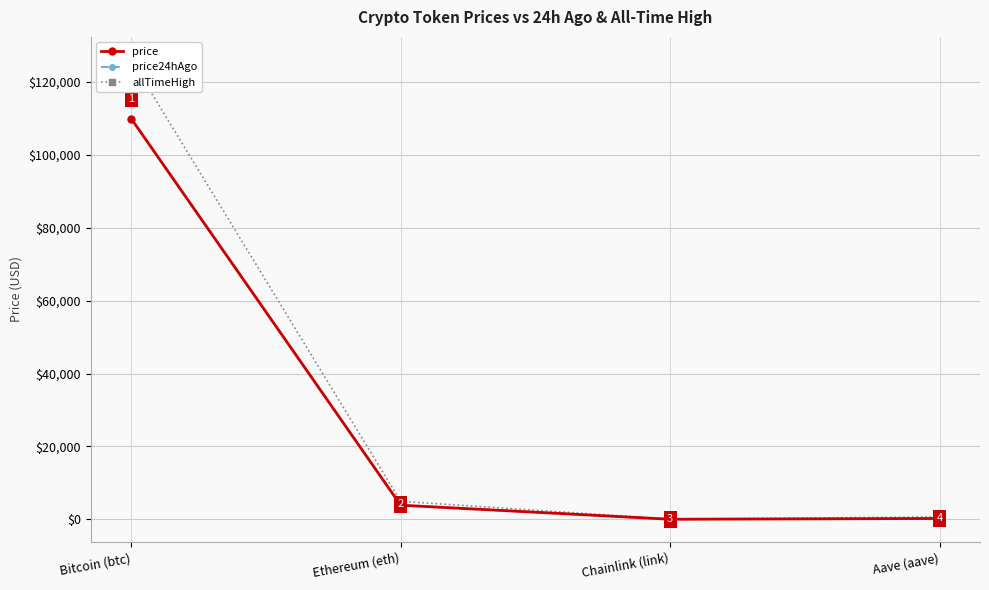

List the series in order of their peak value, highest first.

allTimeHigh, price, price24hAgo